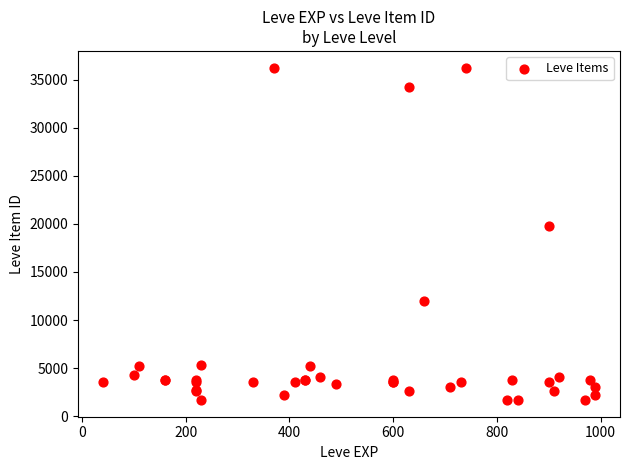

What Y value in the scatter plot is closest to 18967?

19744